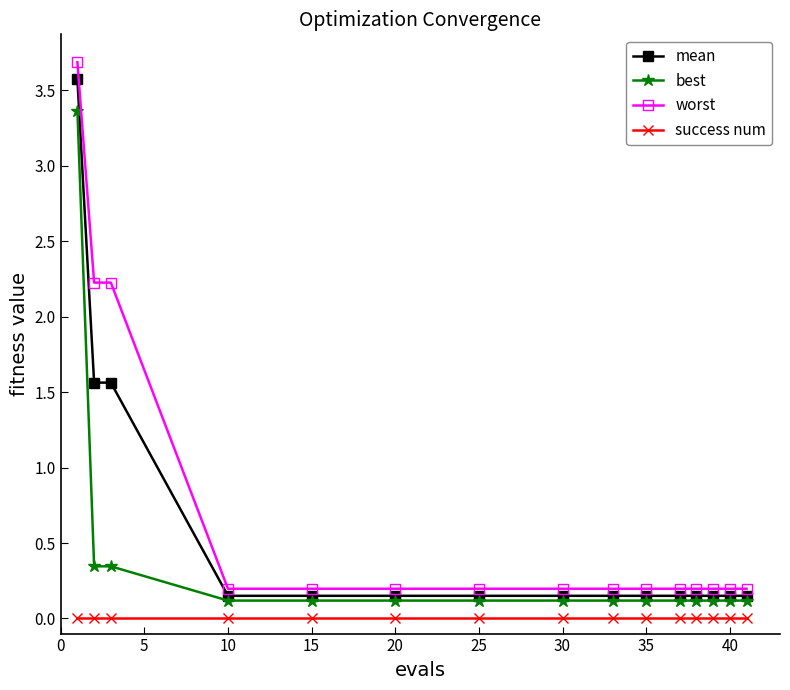

Which series has the largest range (max minus min)?

worst